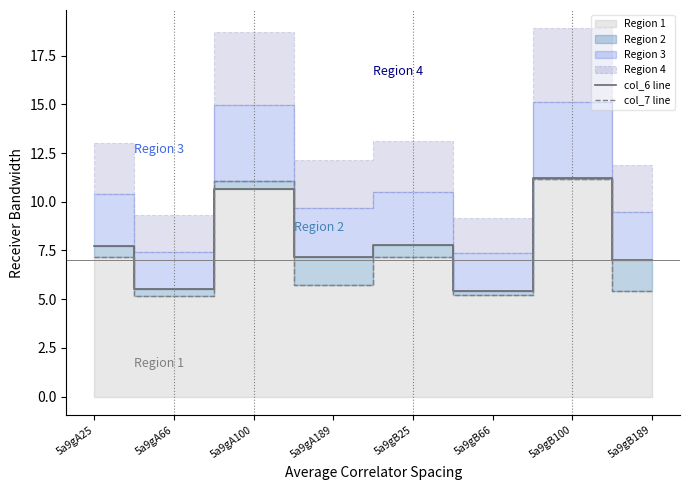

Is it true that col_7 line equals 10.0 at 5a9gB25?

False